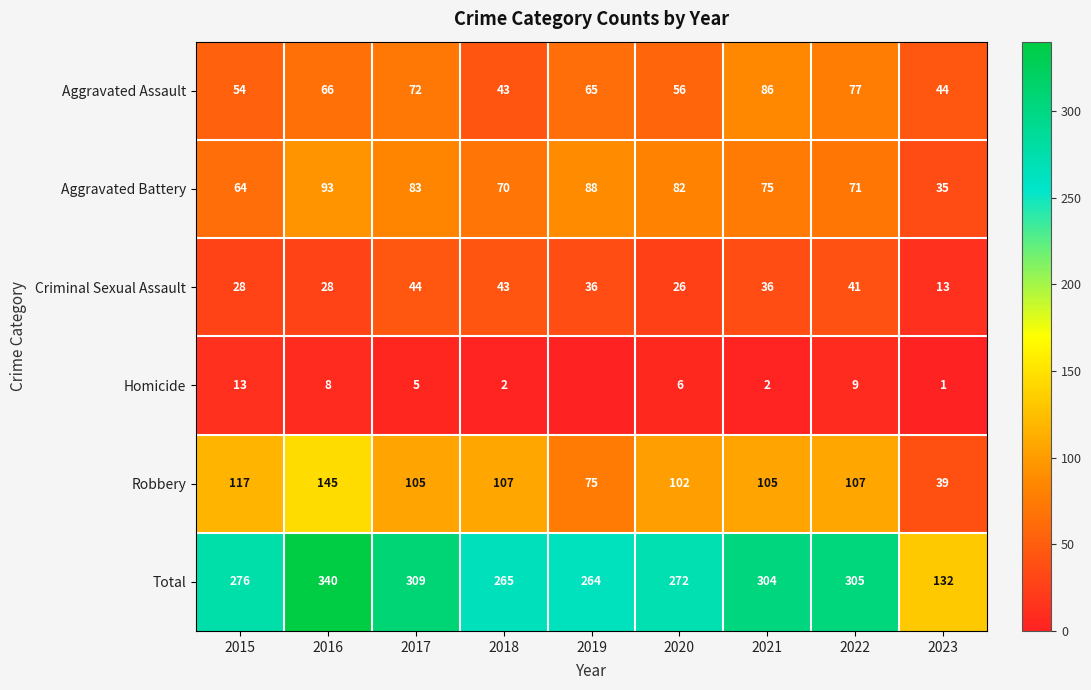

Count the number of categories in the chart.

9